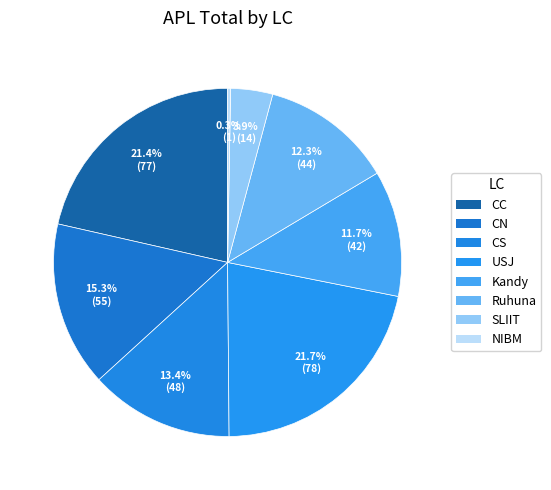

Is it true that NIBM is 0% of the pie?

True